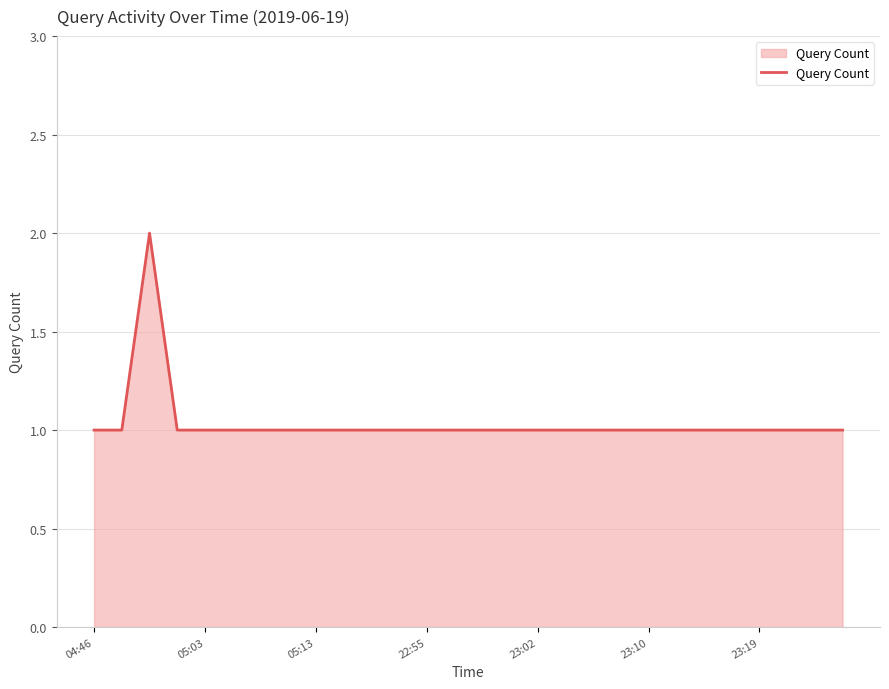

Count the number of data series in this chart.

1